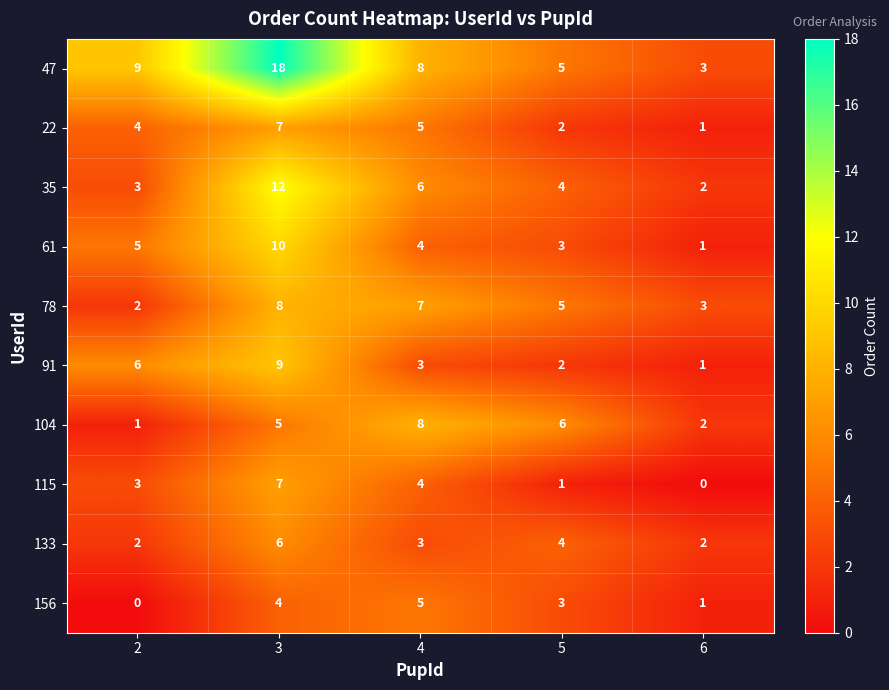

Which category has the highest value in the 61 series?

3